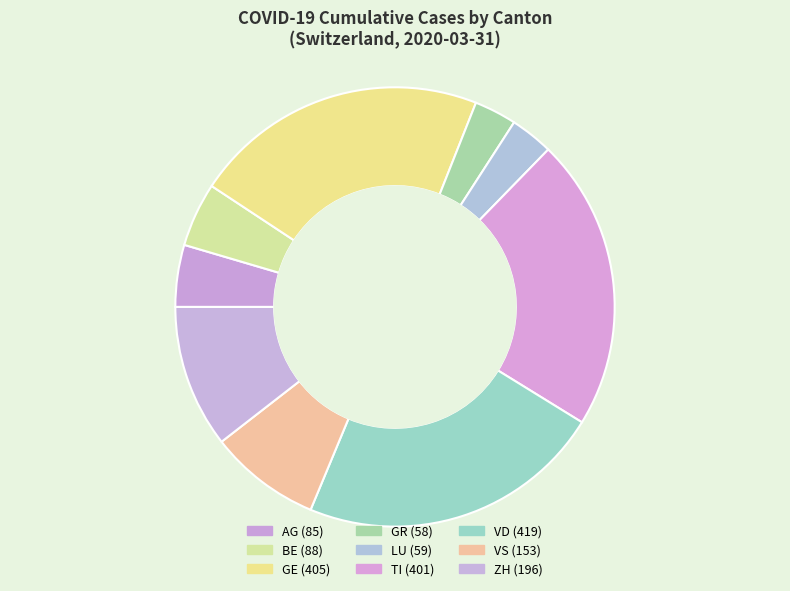

Count the number of slices in the pie.

9